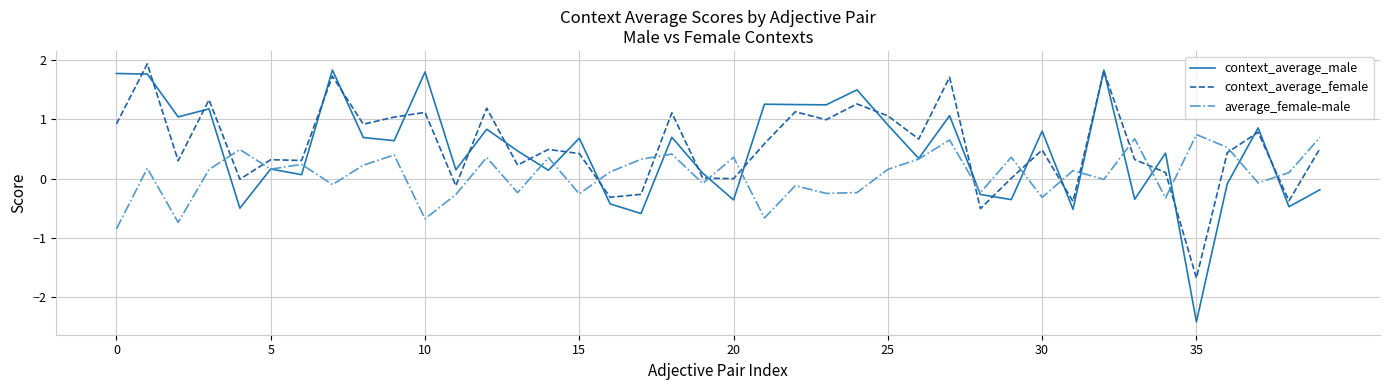

What is the smallest value displayed?

-2.4